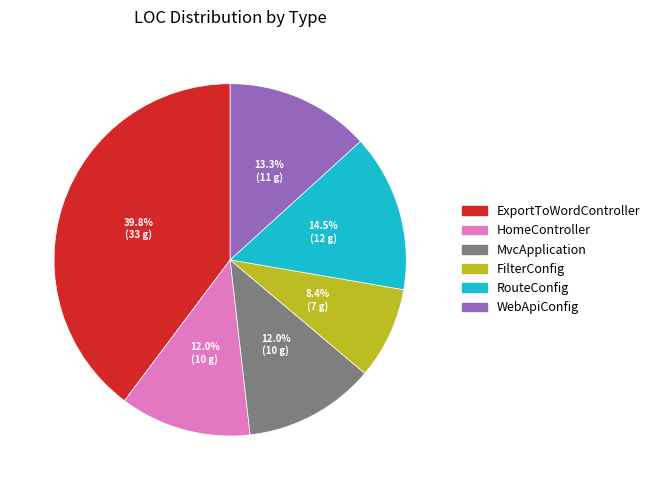

To the nearest percent, what is the difference between the FilterConfig and ExportToWordController slice percentages?

31%